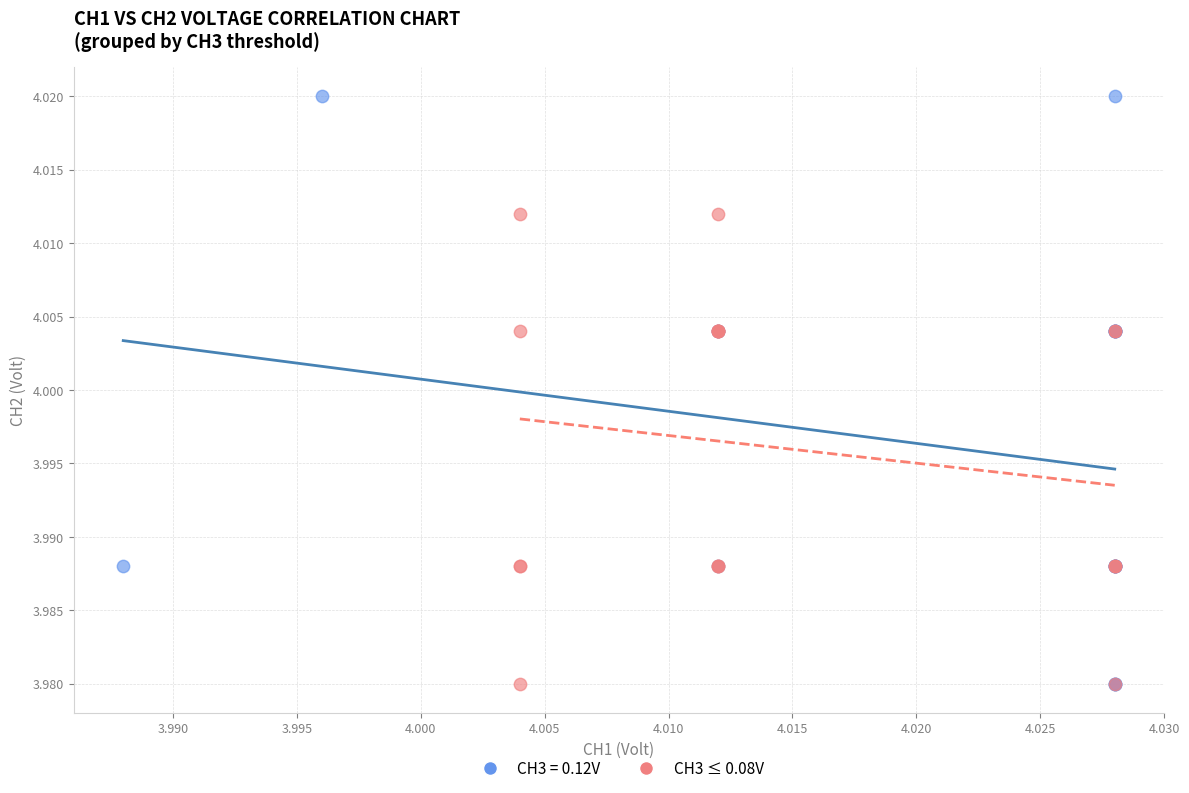

Which series reaches the maximum Y coordinate?

CH3 = 0.12V